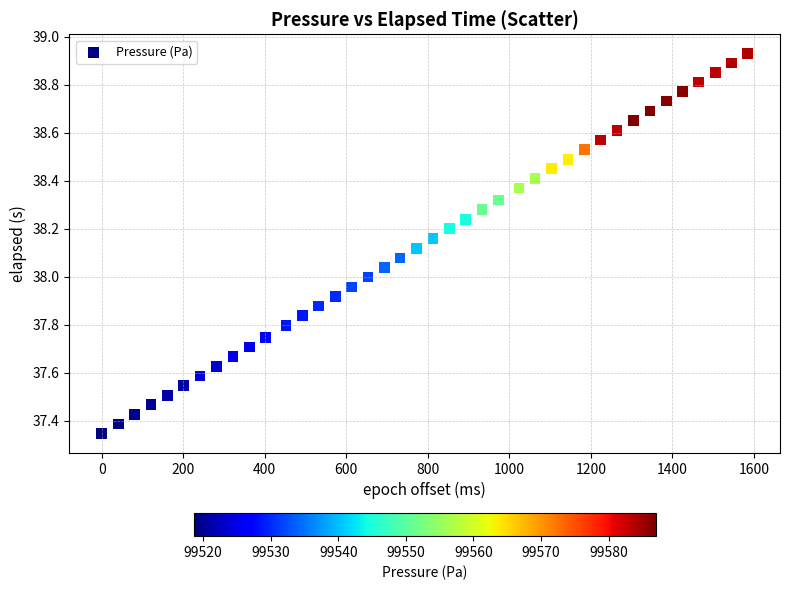

What is the range of Y values (max minus min)?

1.6